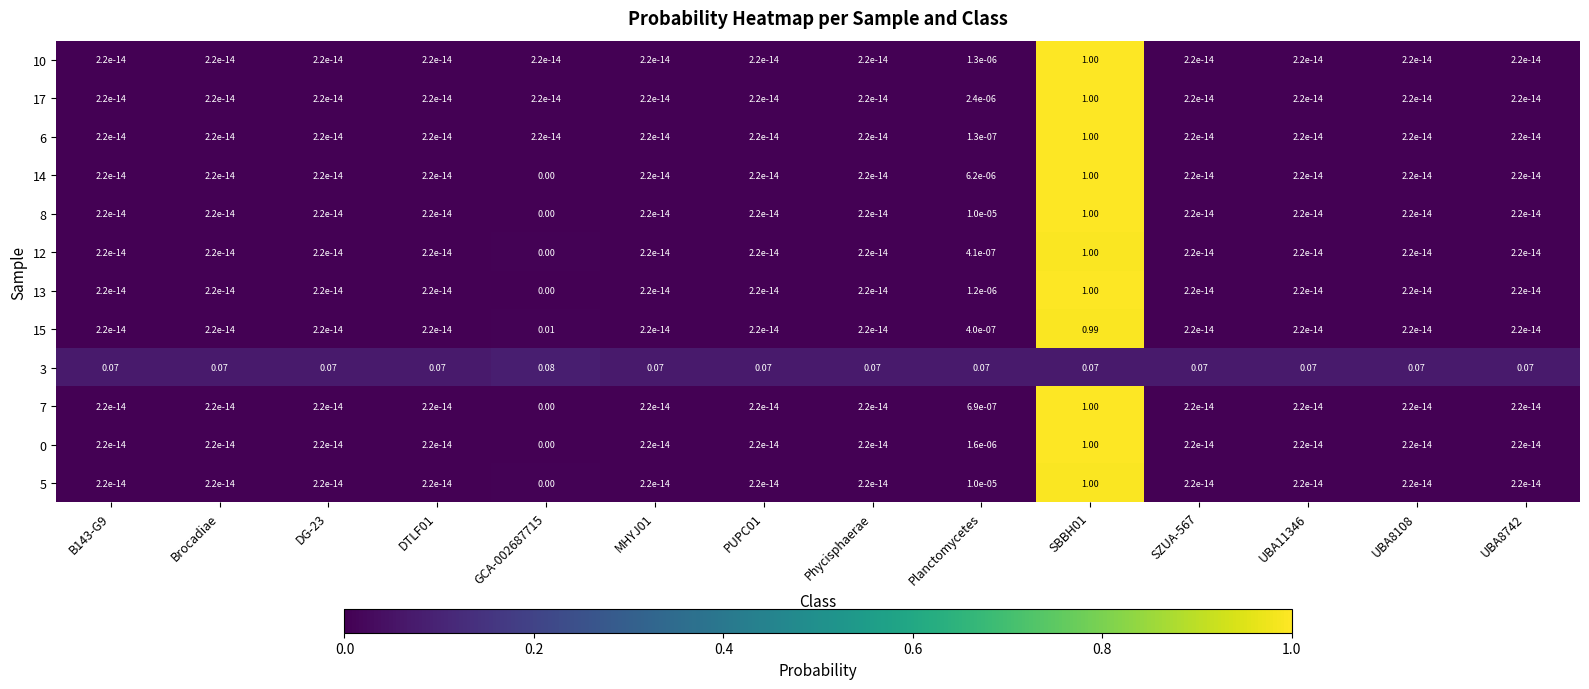

Is the value of 7 at UBA8742 greater than the value of 3 at PUPC01?

No